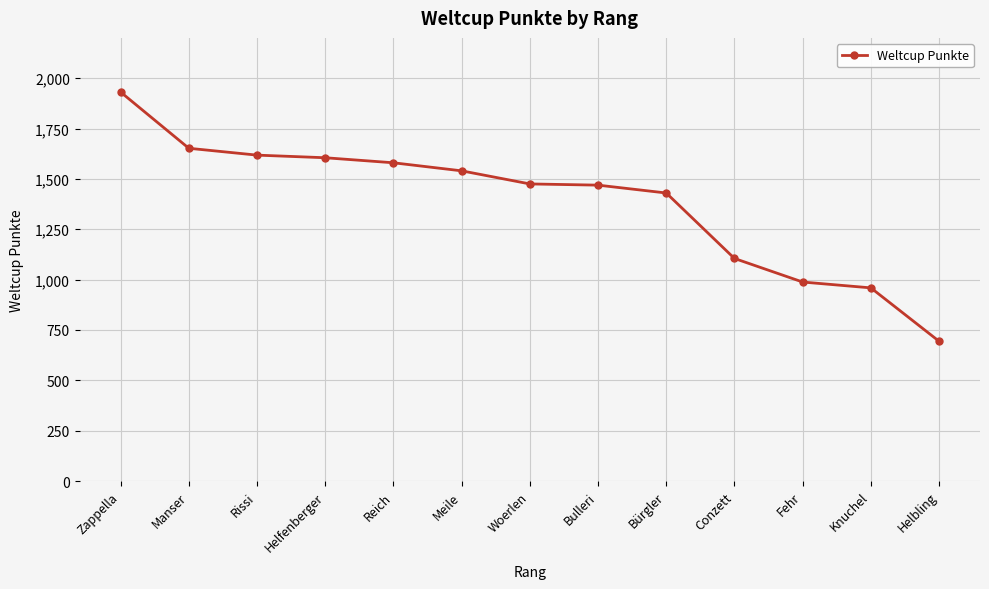

What is the label of the 8th point from the left?

Bulleri